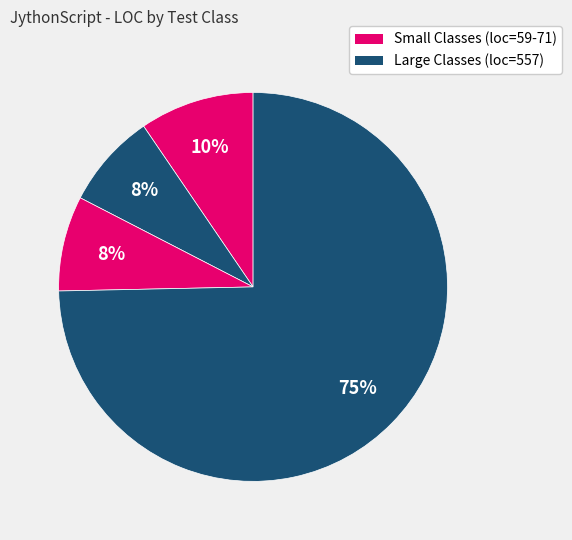

How many segments does this pie chart have?

4